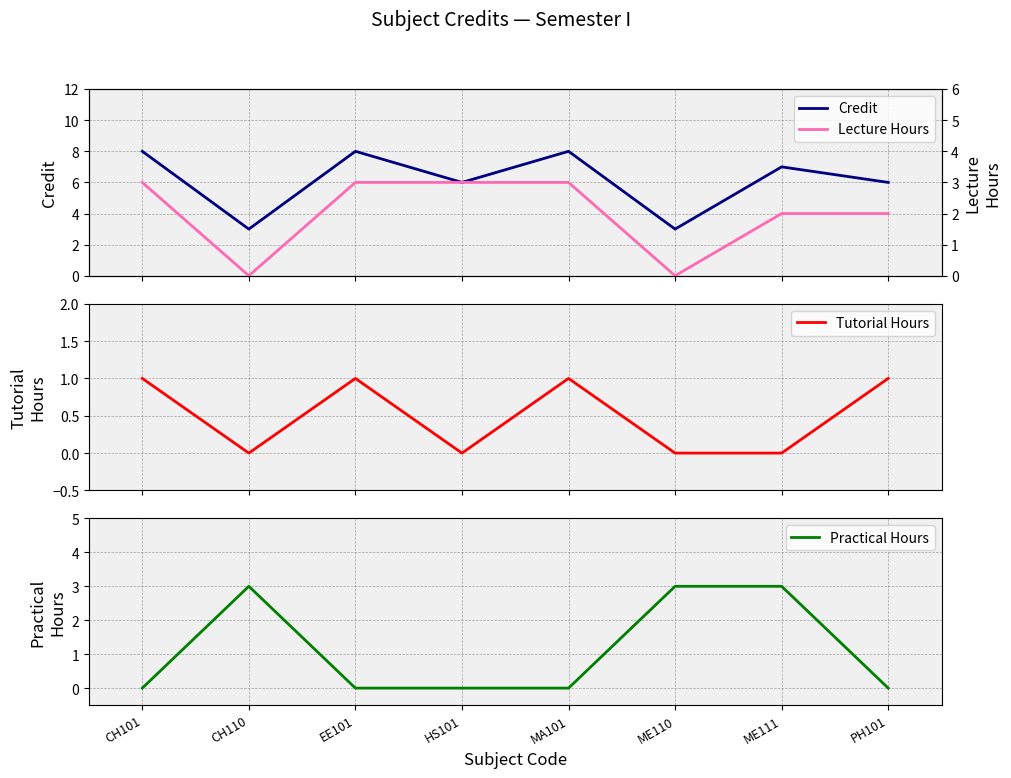

What is the highest value of the Tutorial Hours series?

1